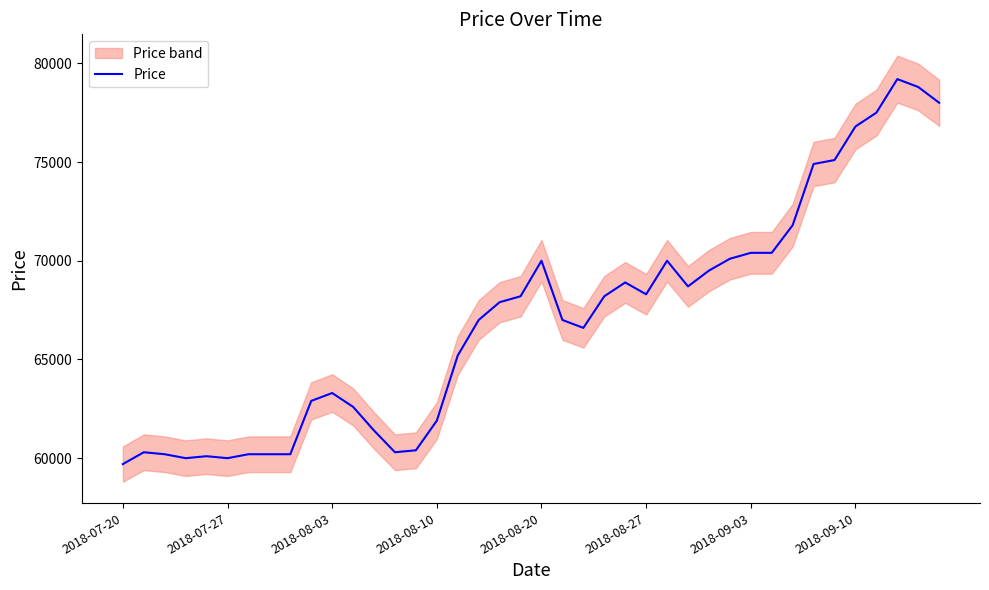

The value of Price at 2018-09-03 is 70400. True or false?

True